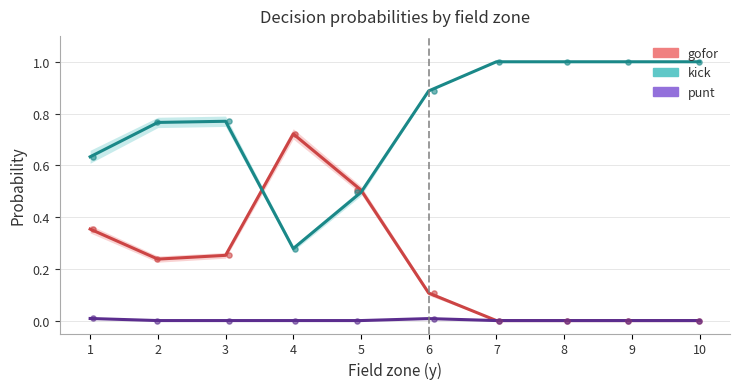

Which series has the largest Y range (max minus min)?

kick